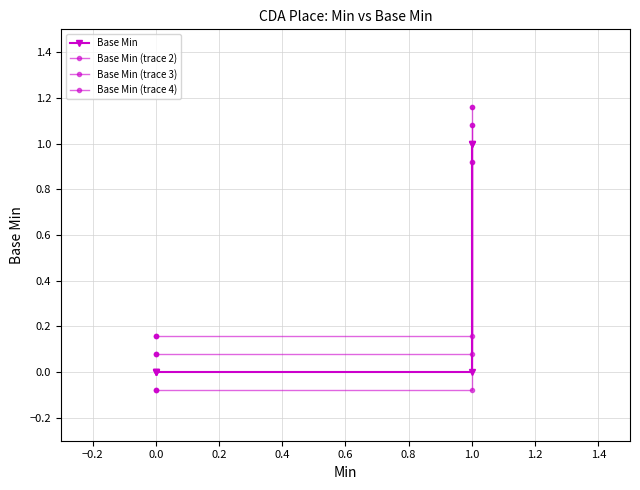

Between 0.0 and 1.0, which series saw the biggest shift?

Base Min